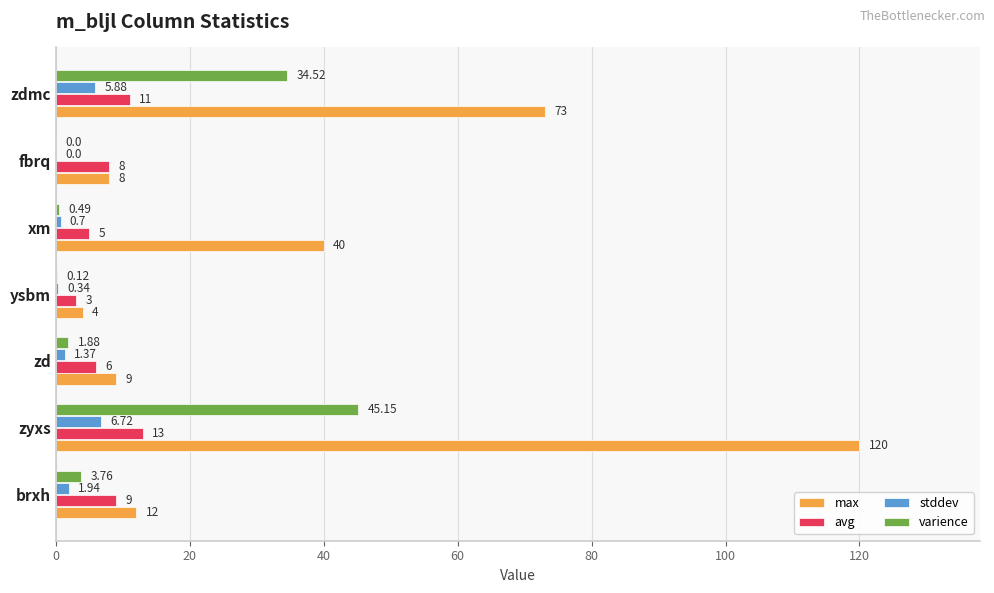

Where is stddev nearest to the value 3?

brxh